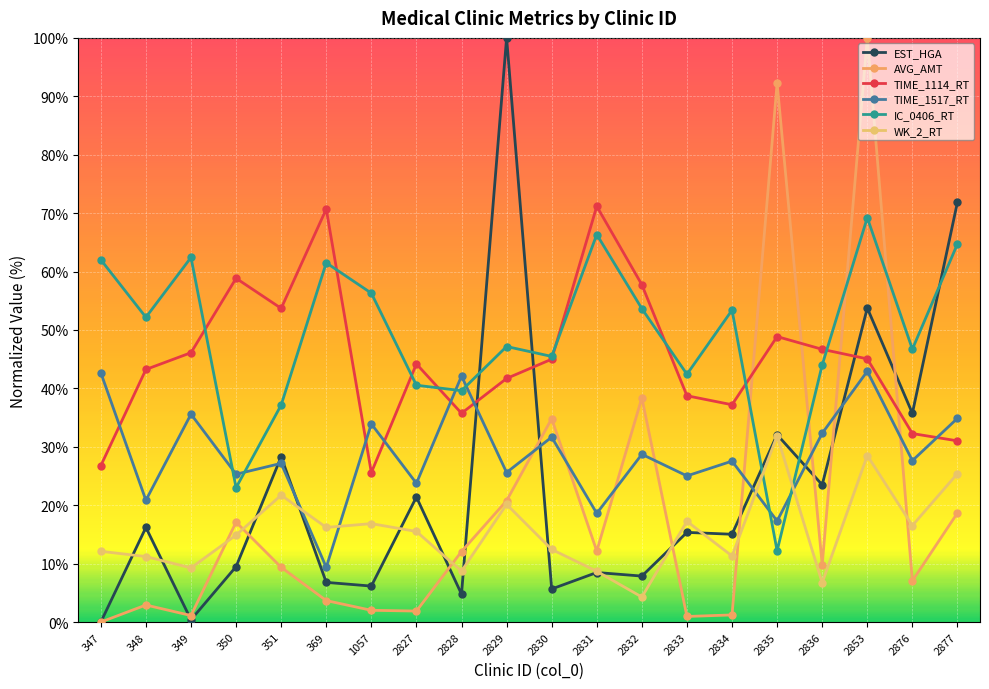

Is it true that EST_HGA equals 30.9 at 2827?

False